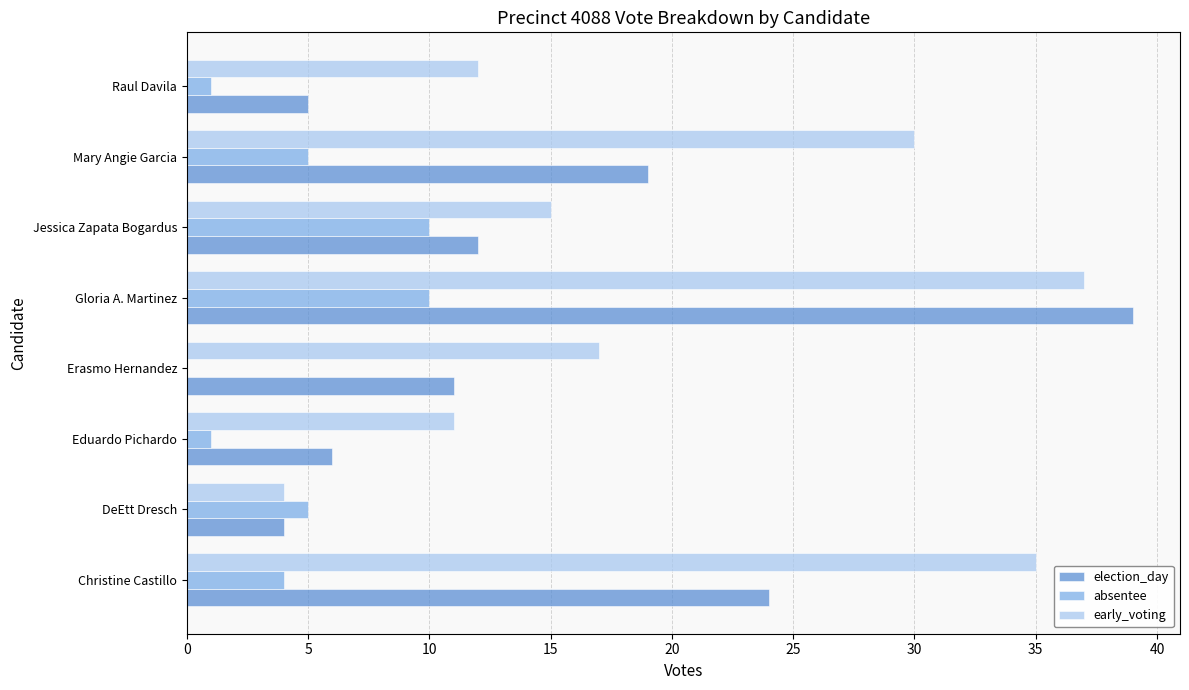

How many distinct data groups are displayed?

3